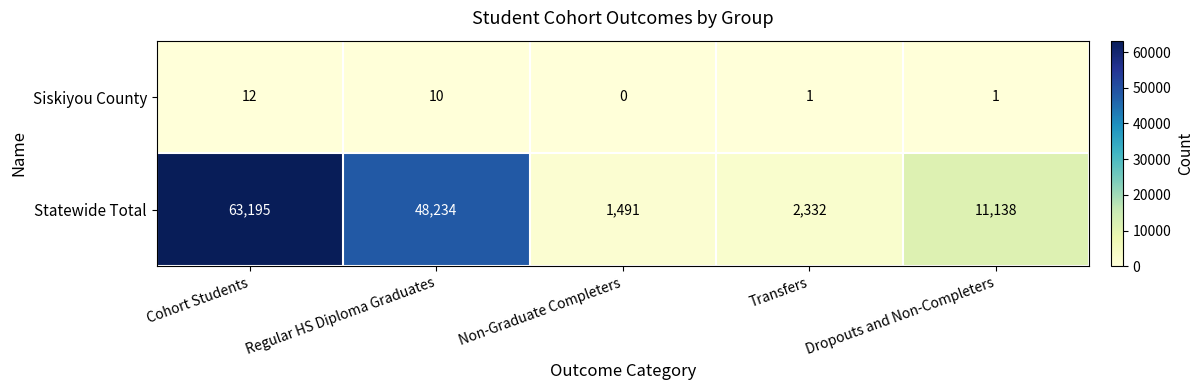

Reading left to right, transcribe all the data shown in this chart.

Siskiyou County: Cohort Students=12	Regular HS Diploma Graduates=10	Non-Graduate Completers=0	Transfers=1	Dropouts and Non-Completers=1
Statewide Total: Cohort Students=63195	Regular HS Diploma Graduates=48234	Non-Graduate Completers=1491	Transfers=2332	Dropouts and Non-Completers=11138